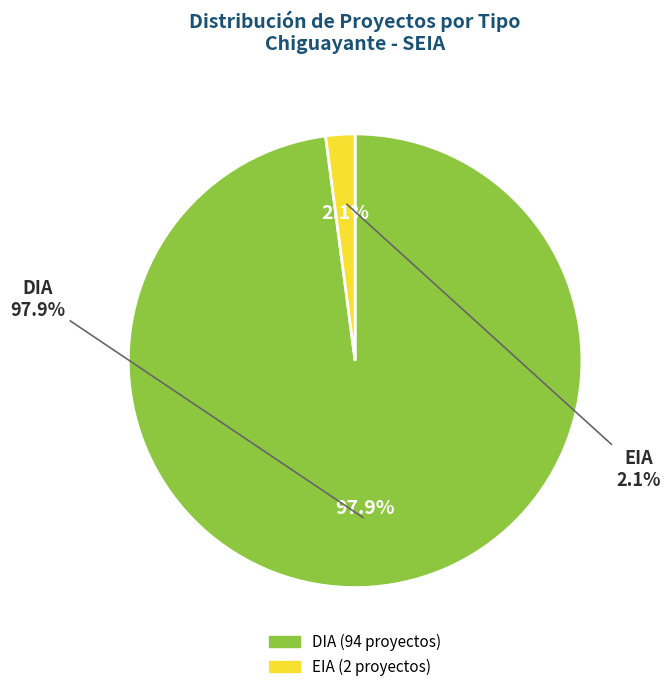

What is the change in value from DIA to EIA?

-92